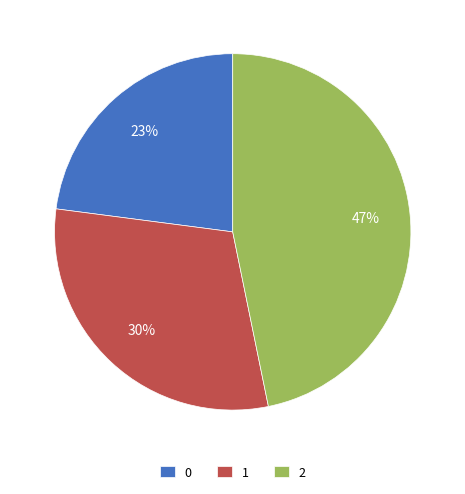

What percentage is the 0 slice, to the nearest percent?

23%